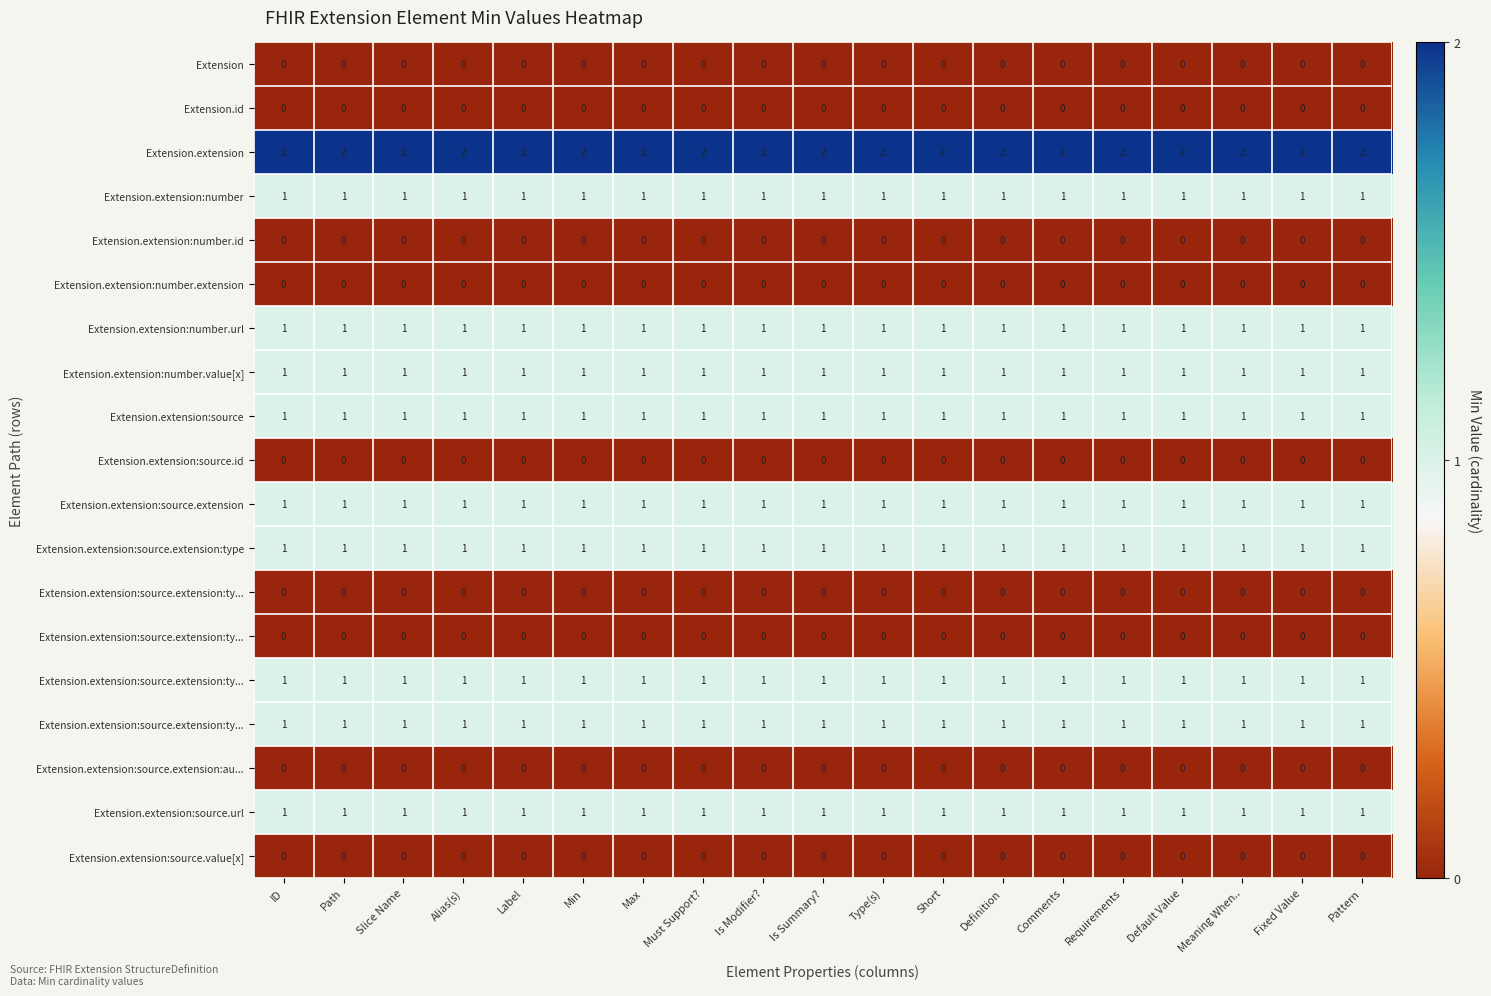

What is the spread (max minus min) of values at Is Modifier??

2